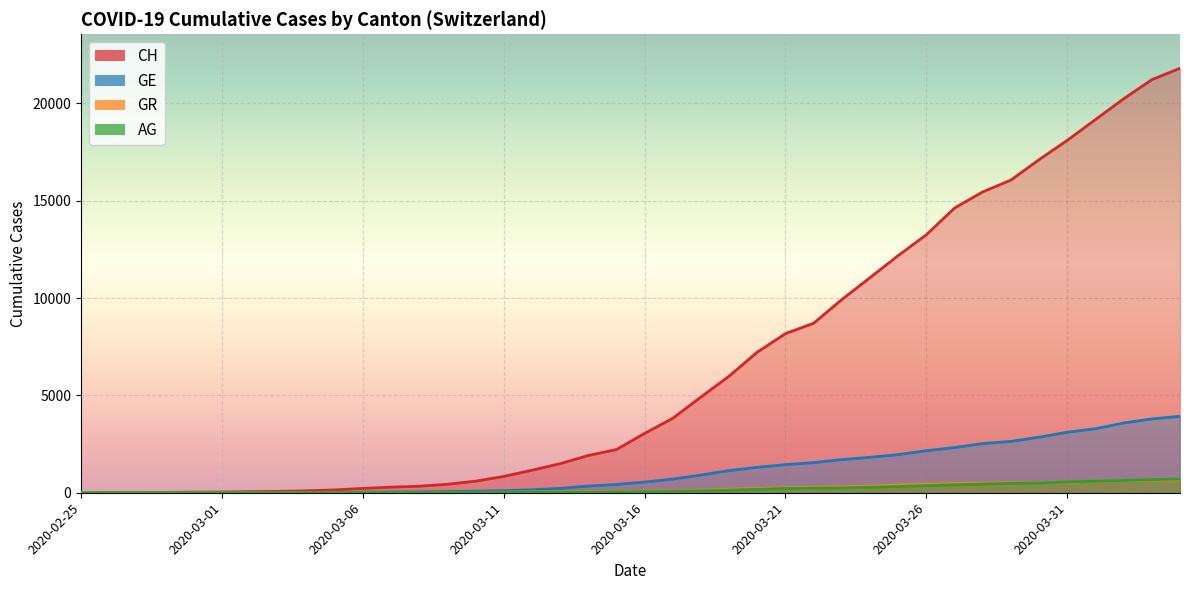

What position from the left is 2020-03-31?

36